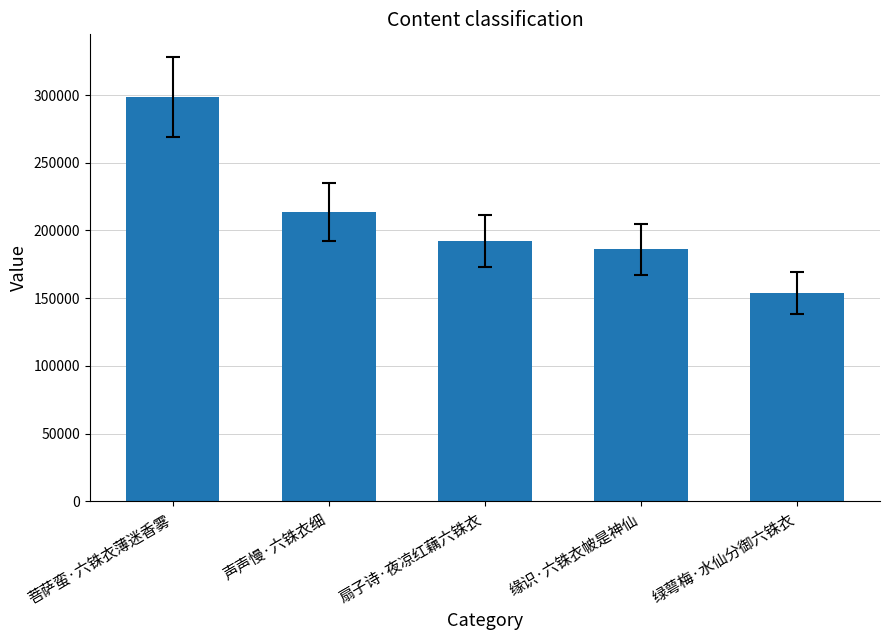

Approximately how many times larger is the value at 声声慢·六铢衣细 compared to 扇子诗·夜凉红藕六铢衣?

1.1